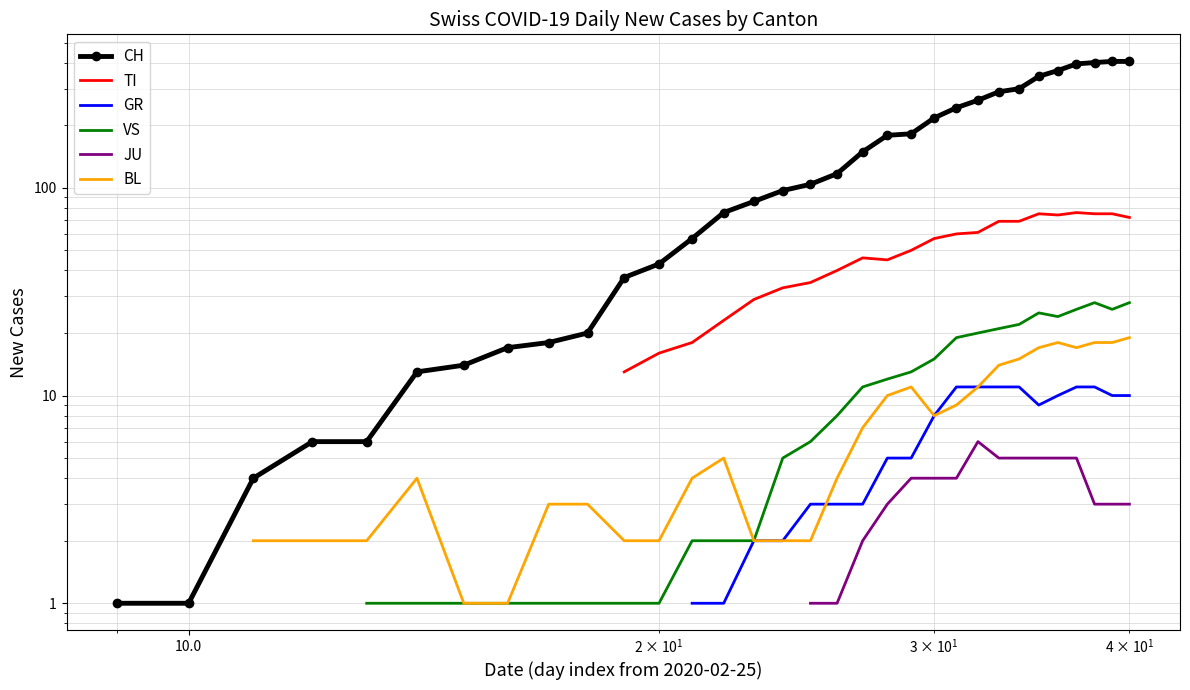

What are all the series names shown in the legend?

CH, TI, GR, VS, JU, BL